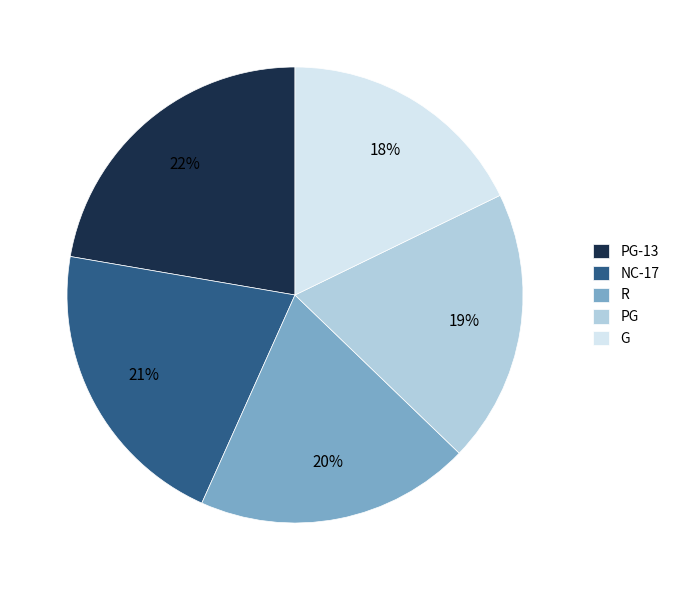

Which has a higher value, R or G?

R